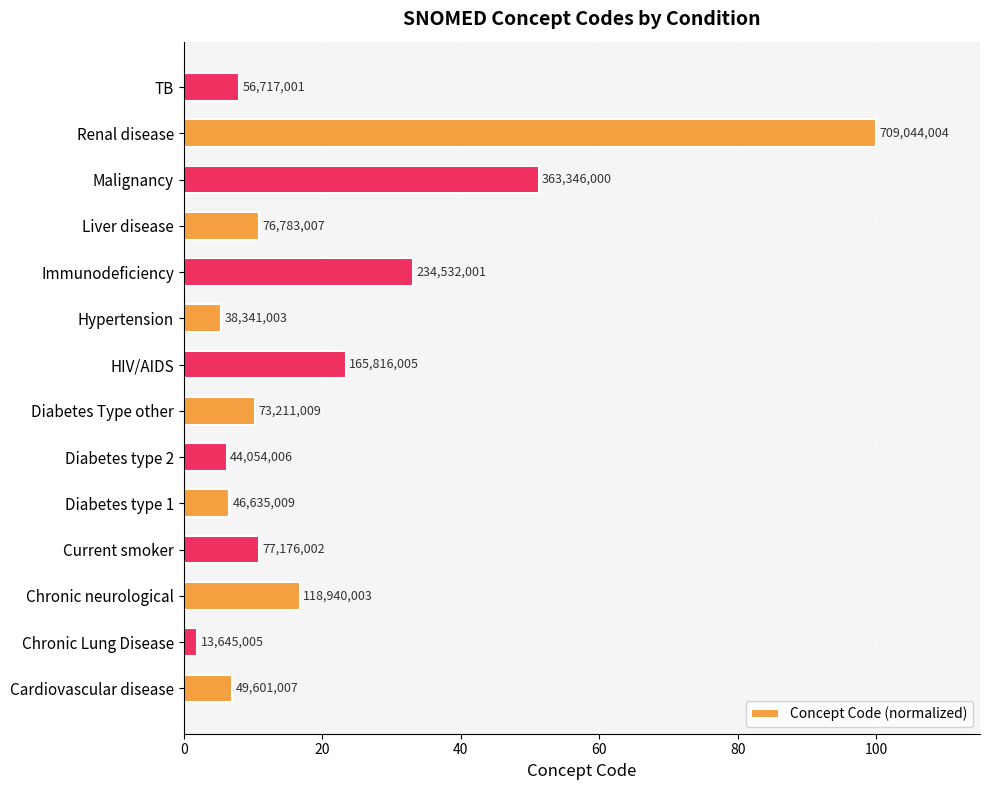

Does the chart contain any negative values?

No